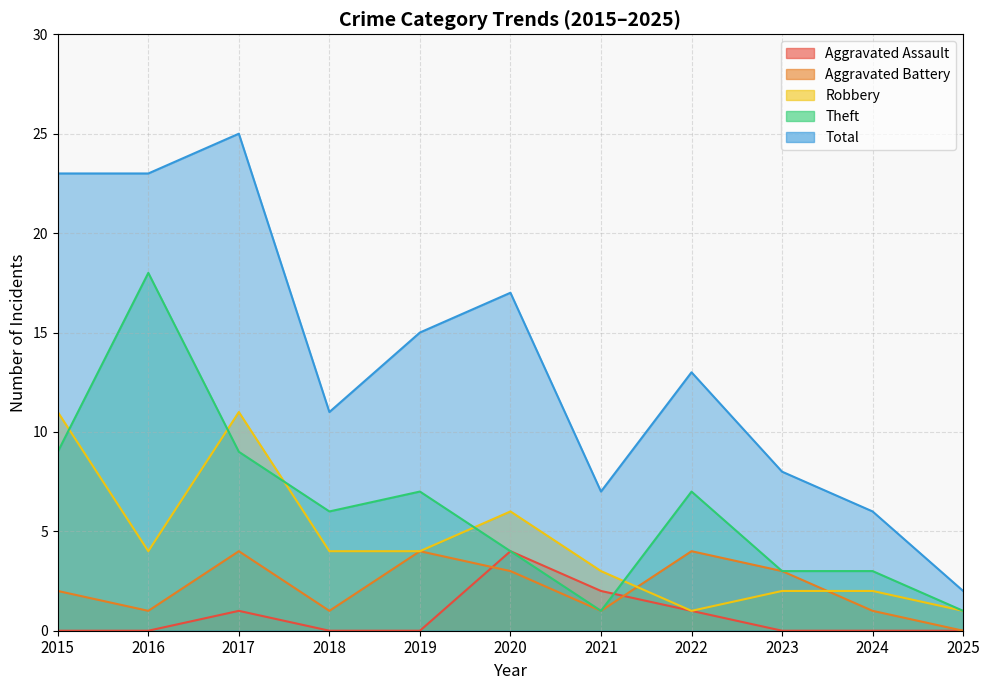

List the series in order of their peak value, highest first.

Total, Theft, Robbery, Aggravated Assault, Aggravated Battery